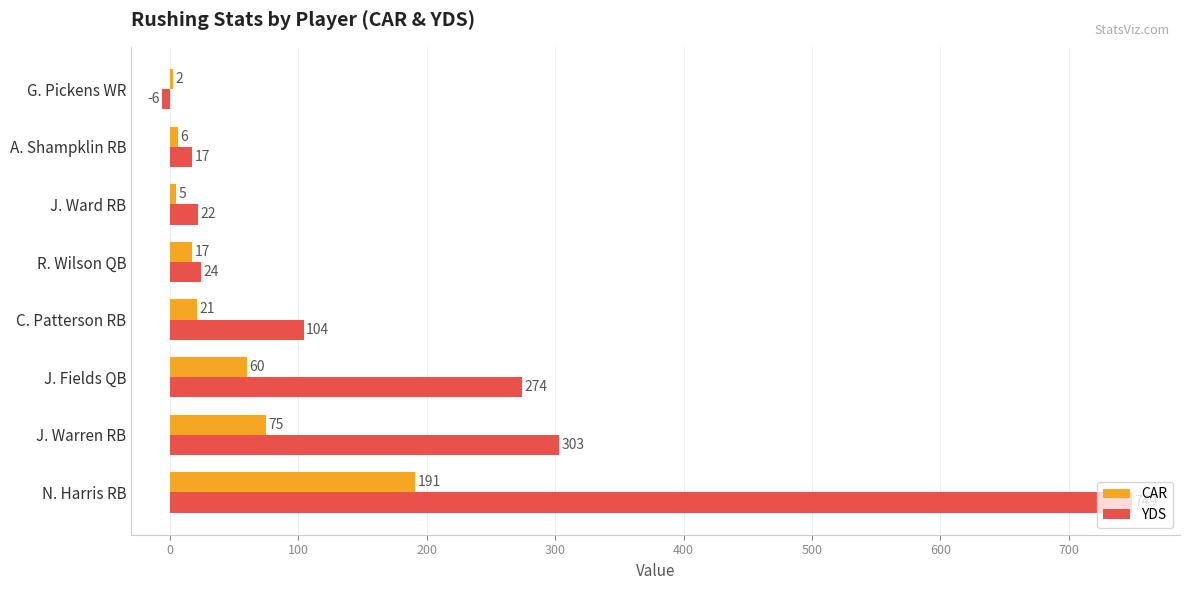

What is the sum of the YDS values at J. Ward RB and R. Wilson QB?

46